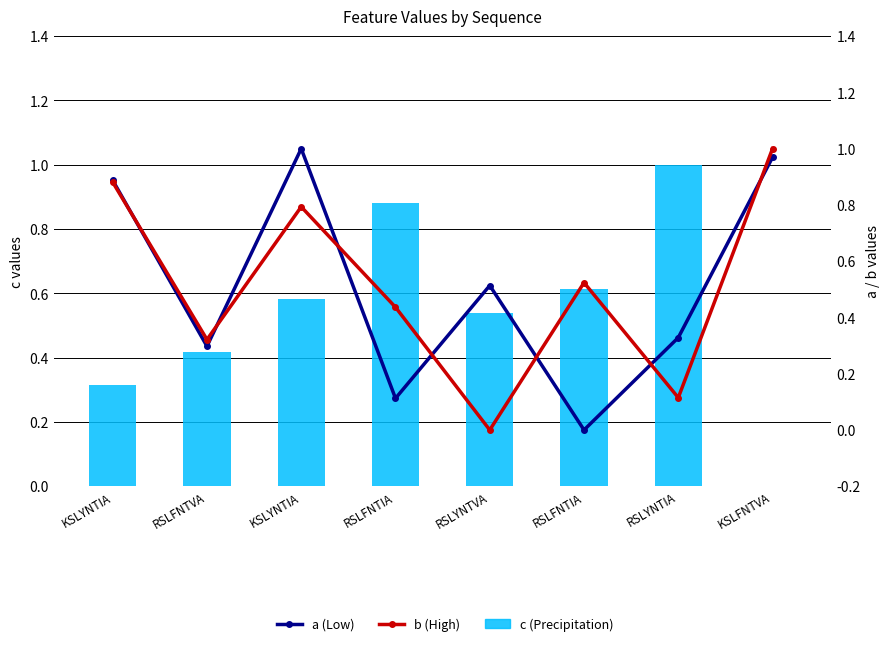

Which category has the highest value across all series?

RSLYNTIA